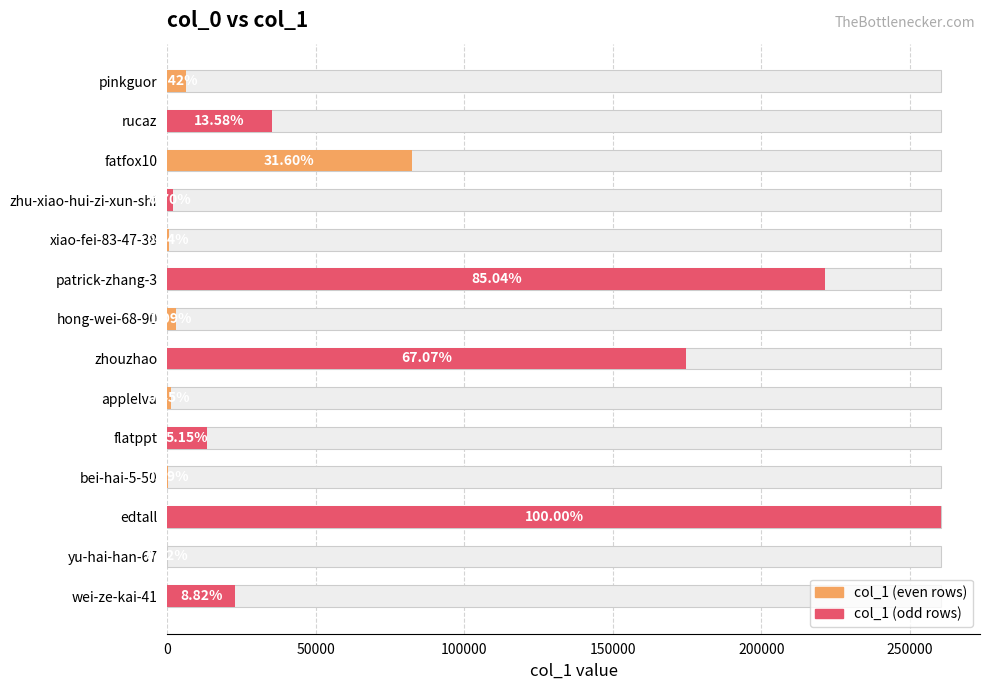

What is the change in value from bei-hai-5-50 to edtall?

+260296